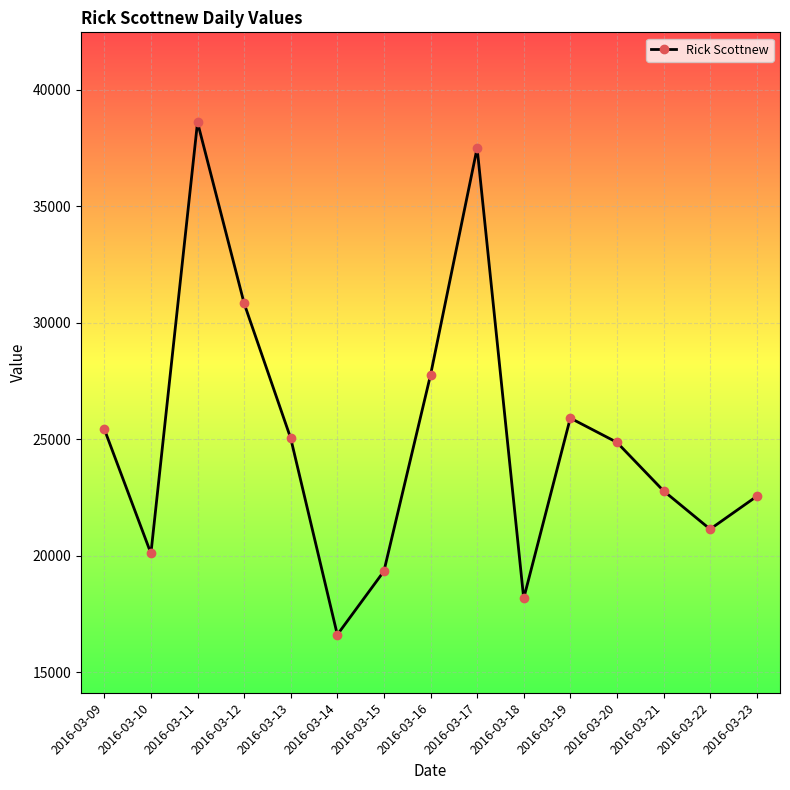

The value at 2016-03-17 is 53623. True or false?

False